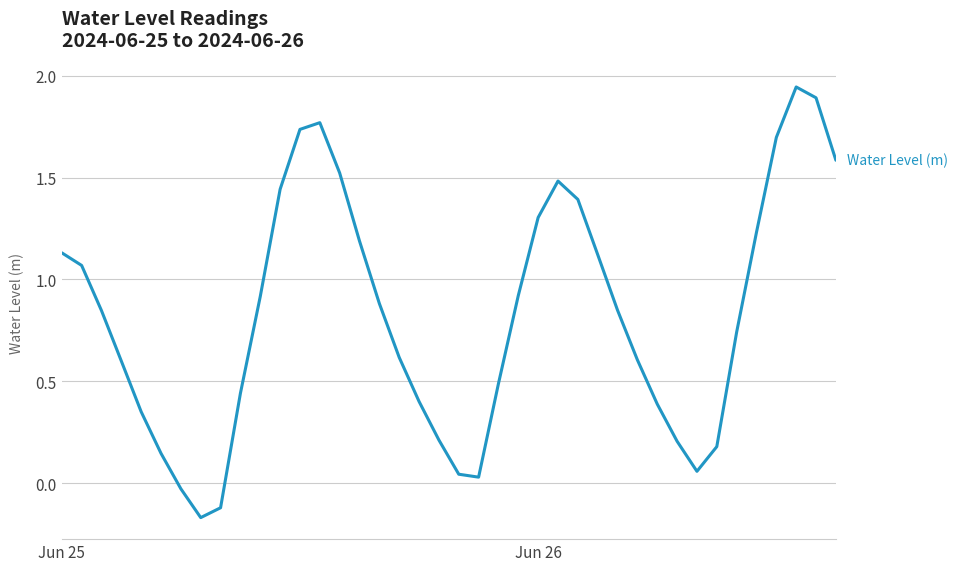

What is the difference between the maximum and minimum values?

2.1